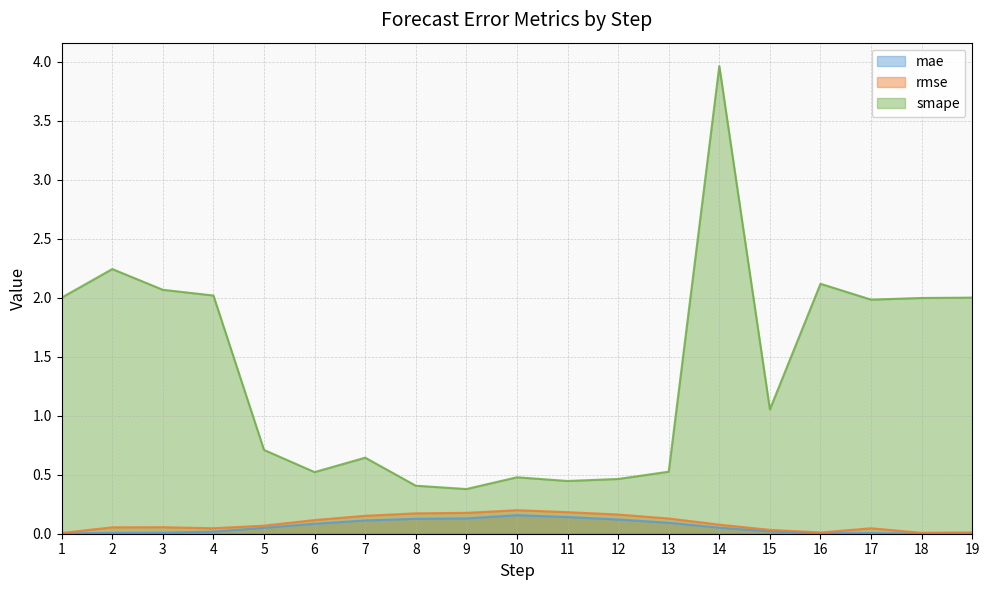

True or false: smape and rmse cross at least once.

False